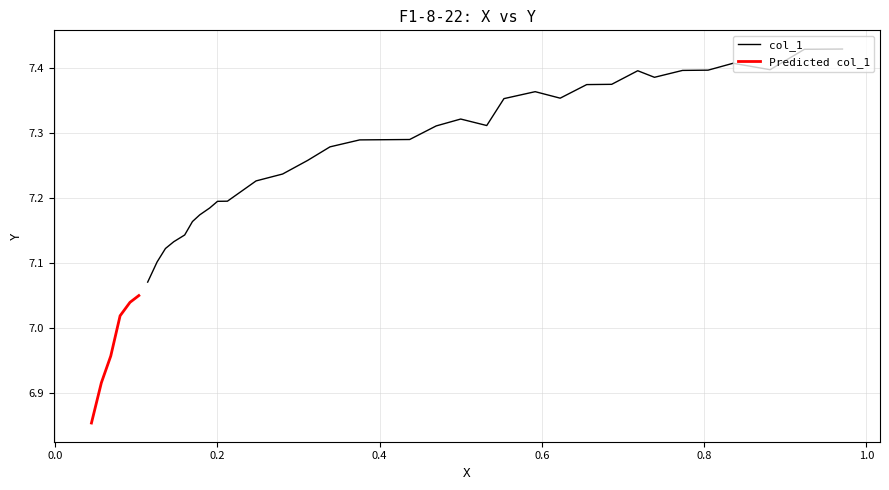

What value does the data have at 0.6553?

7.4